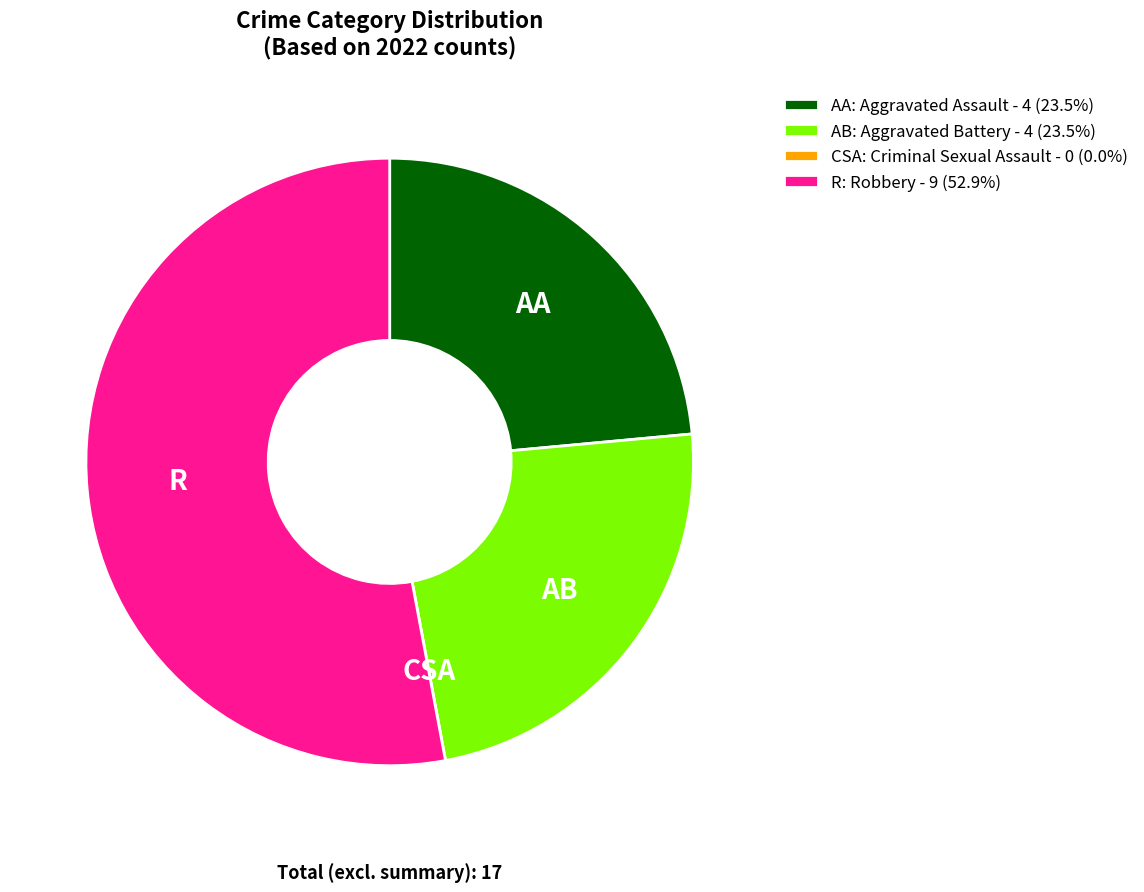

Is there any slice that represents more than half of the pie?

Yes